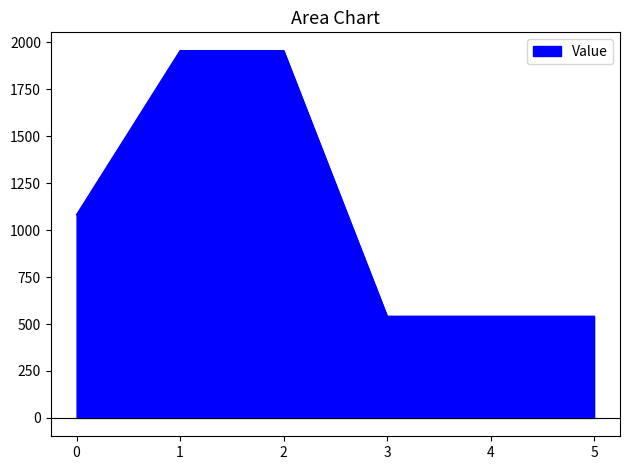

How many lines are shown in the chart?

1